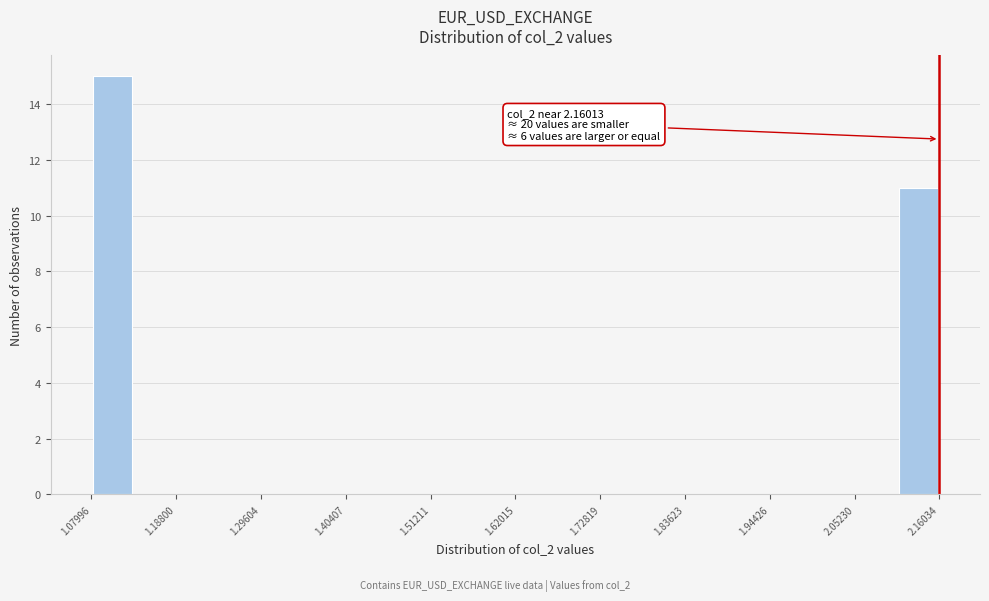

Read against the x-axis, roughly where is the centre of the tallest bar?

1.10